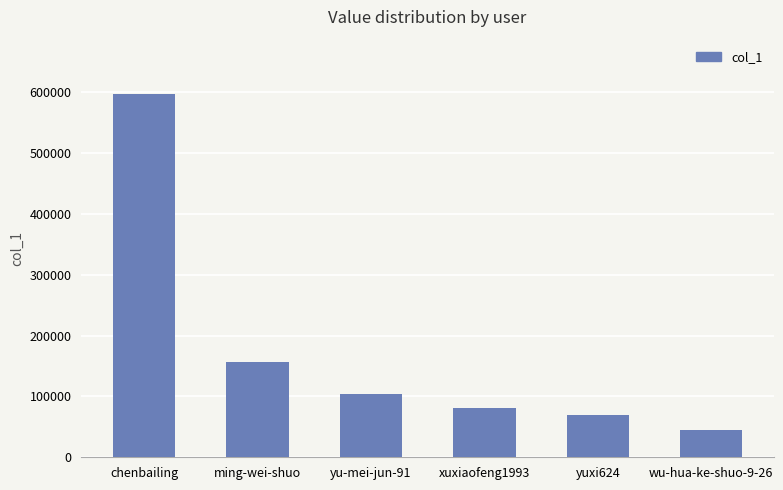

List the labels in order of value, largest first.

chenbailing, ming-wei-shuo, yu-mei-jun-91, xuxiaofeng1993, yuxi624, wu-hua-ke-shuo-9-26